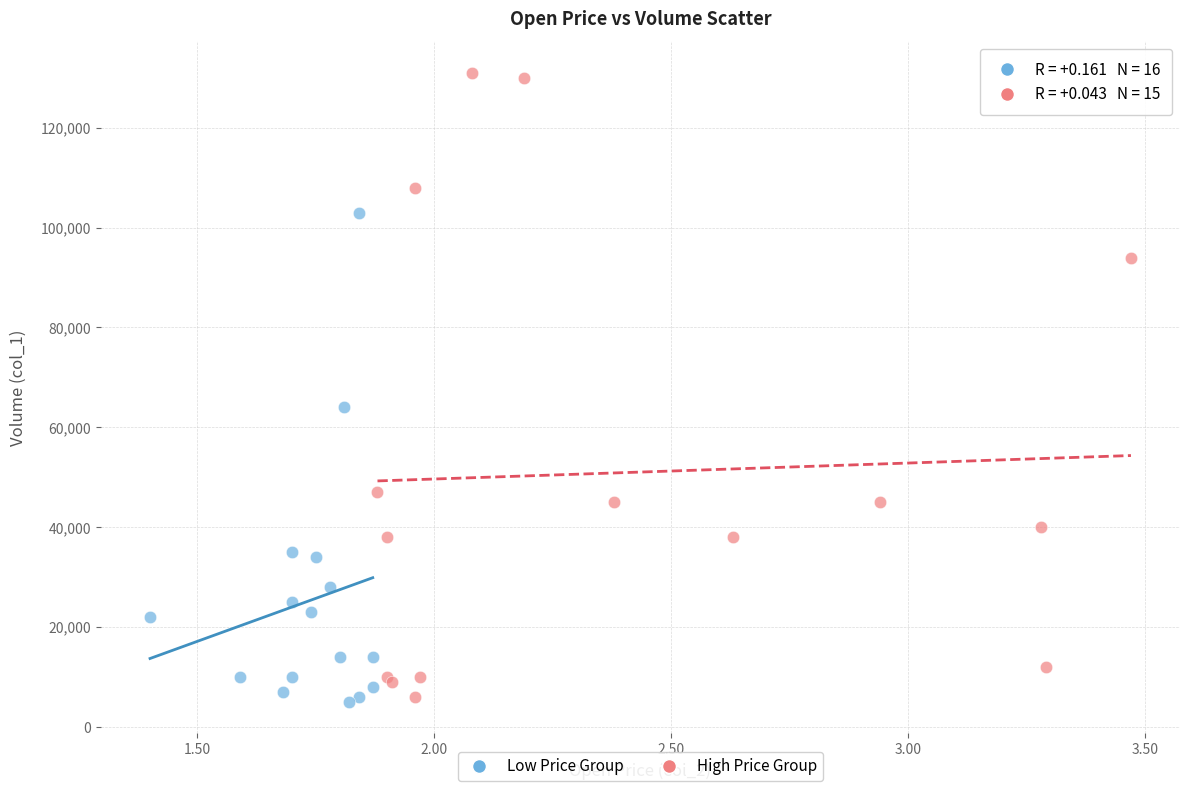

Which series has the widest spread of Y values?

High Price Group